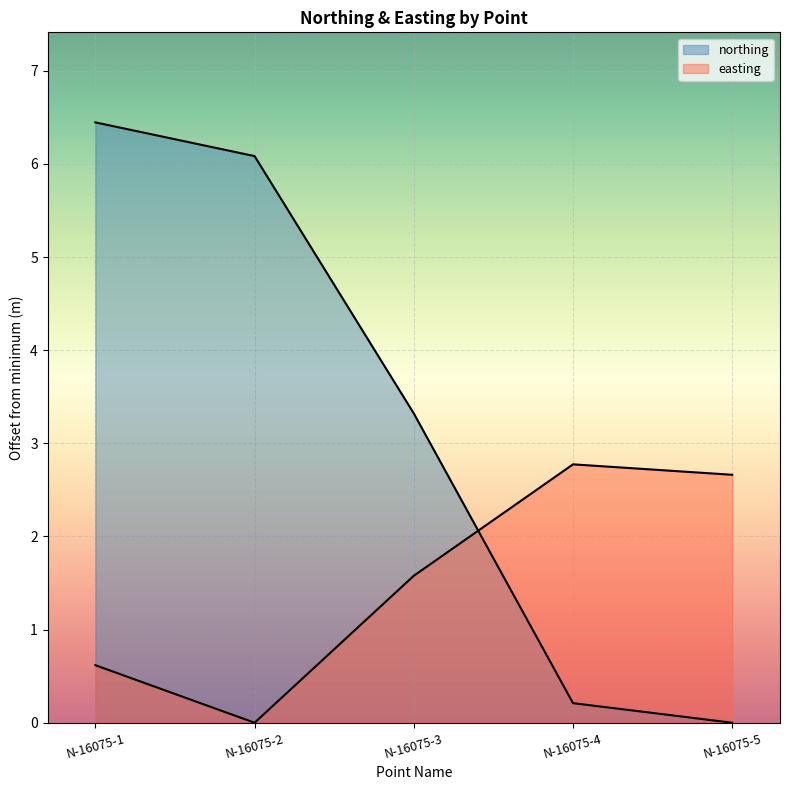

True or false: easting has more than 1 points higher than both neighbors.

False